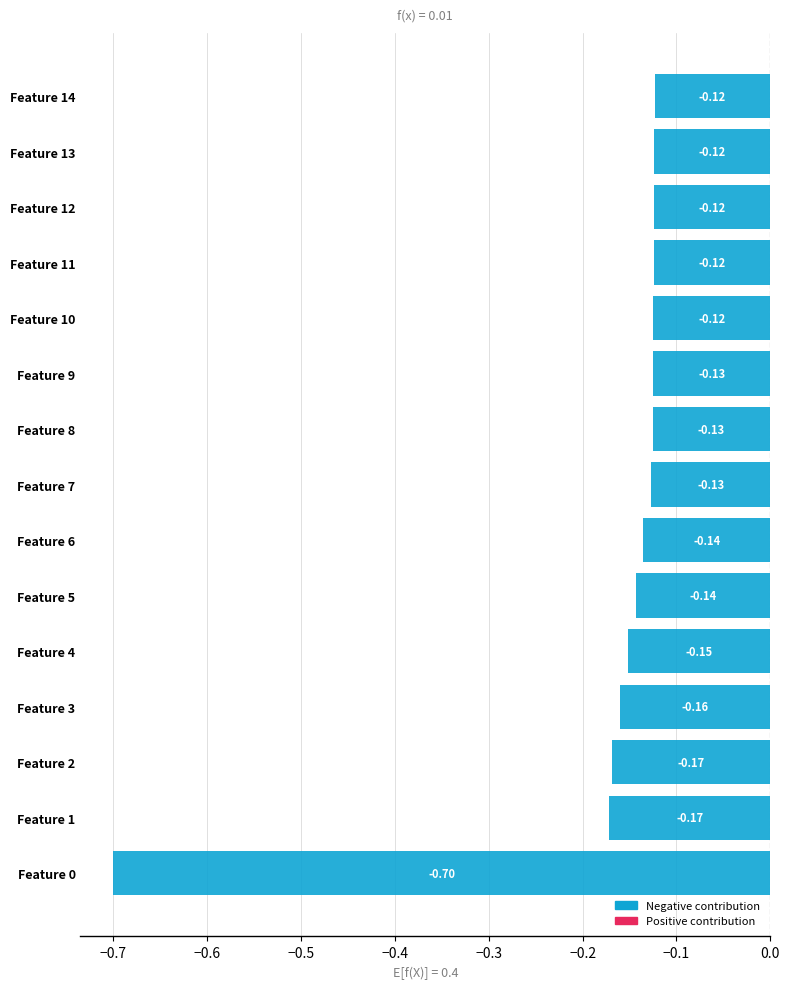

What is the difference between the maximum and minimum values?

0.6